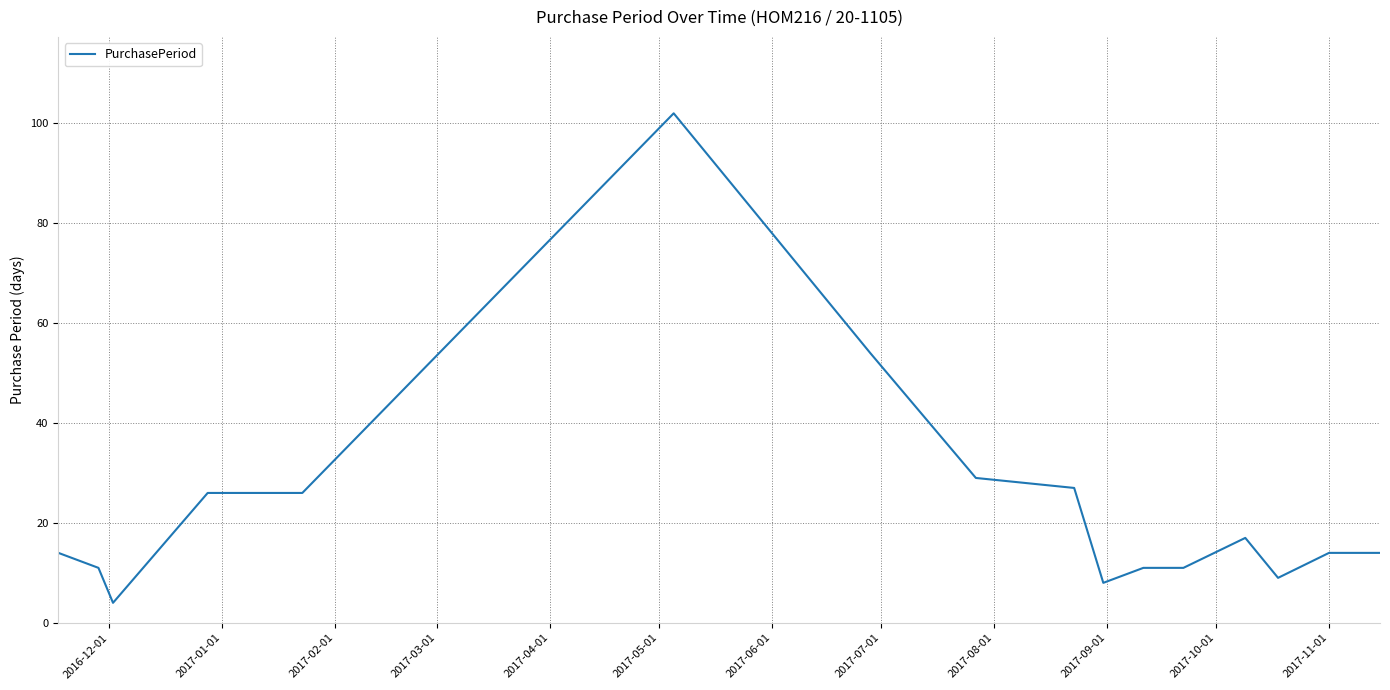

What is the maximum value shown in the chart?

102